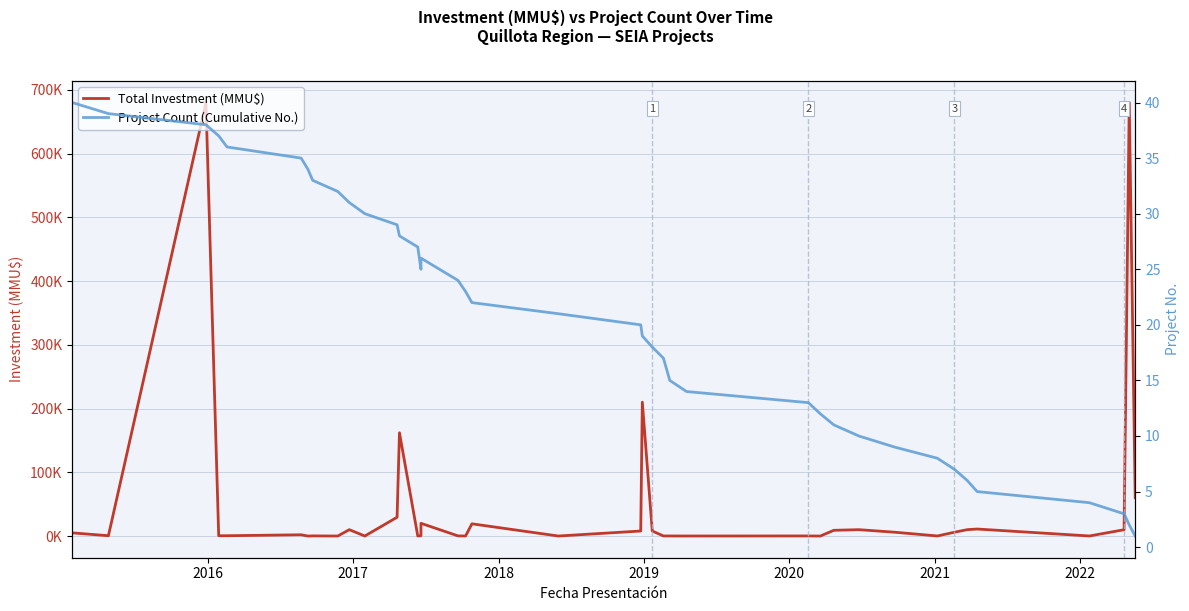

What are all the series names shown in the legend?

Total Investment (MMU$), Project Count (Cumulative No.)